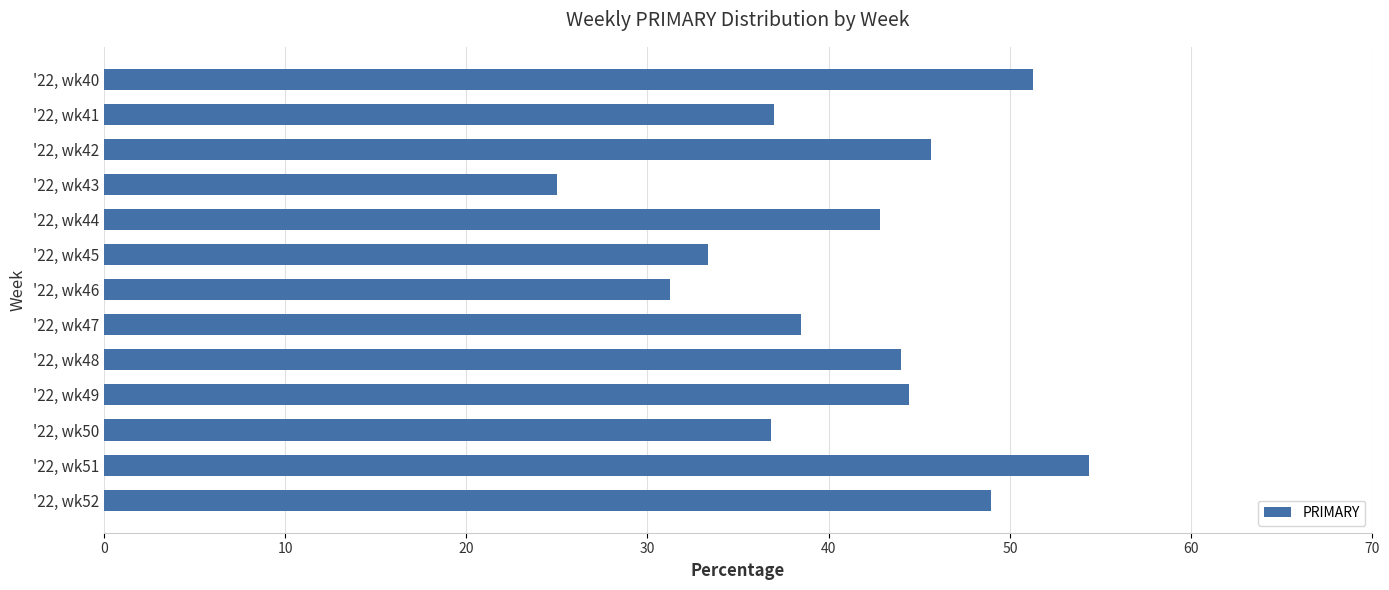

What is the change in value from '22, wk50 to '22, wk52?

+12.1